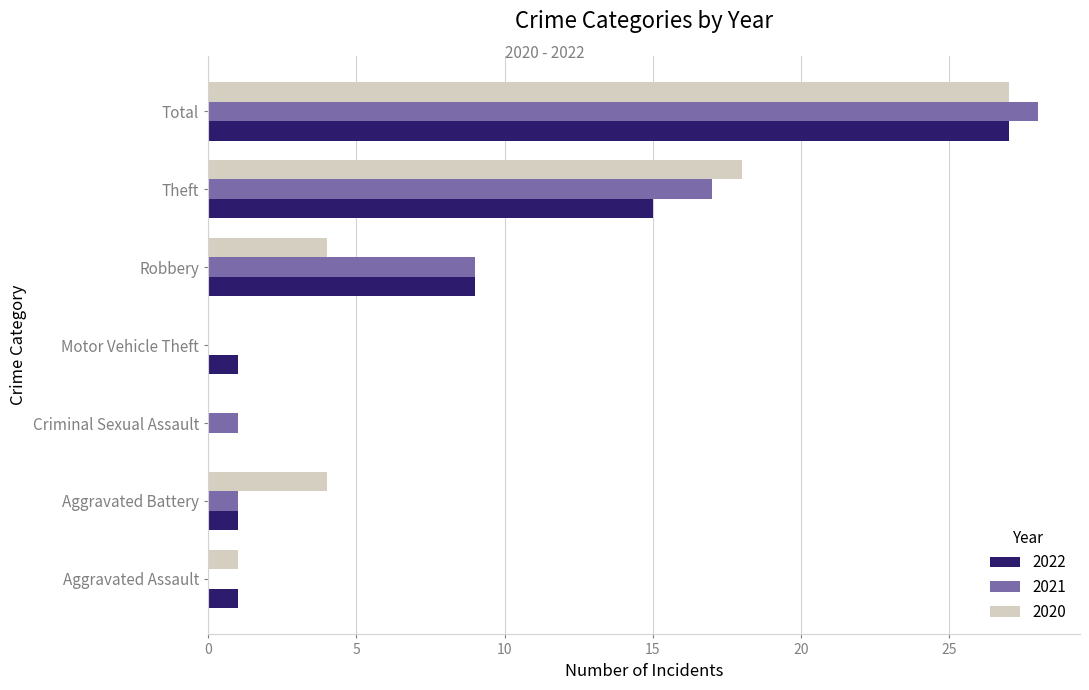

Where is 2020 nearest to the value 13?

Theft